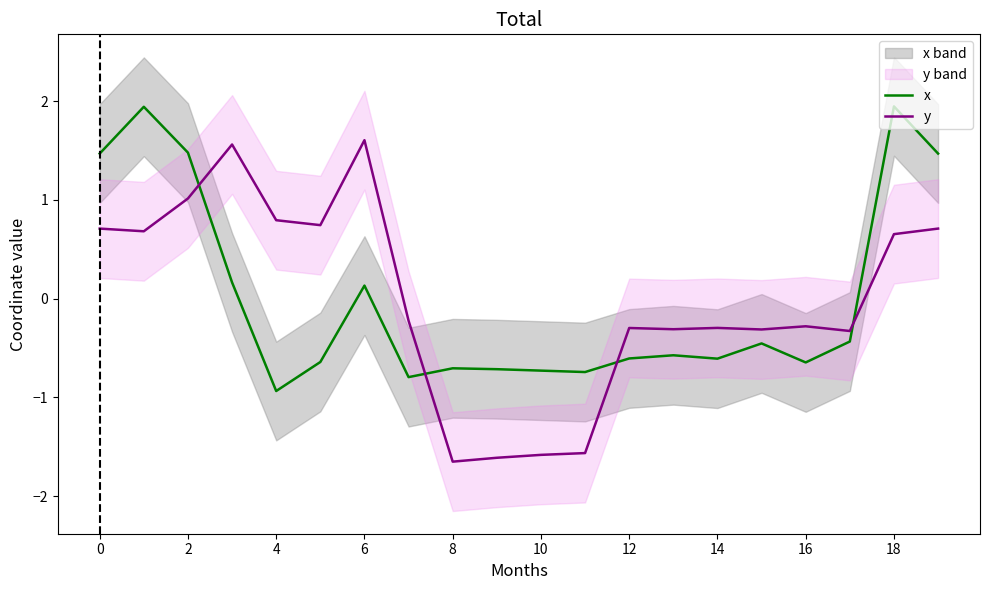

What is the highest value of the x series?

1.9